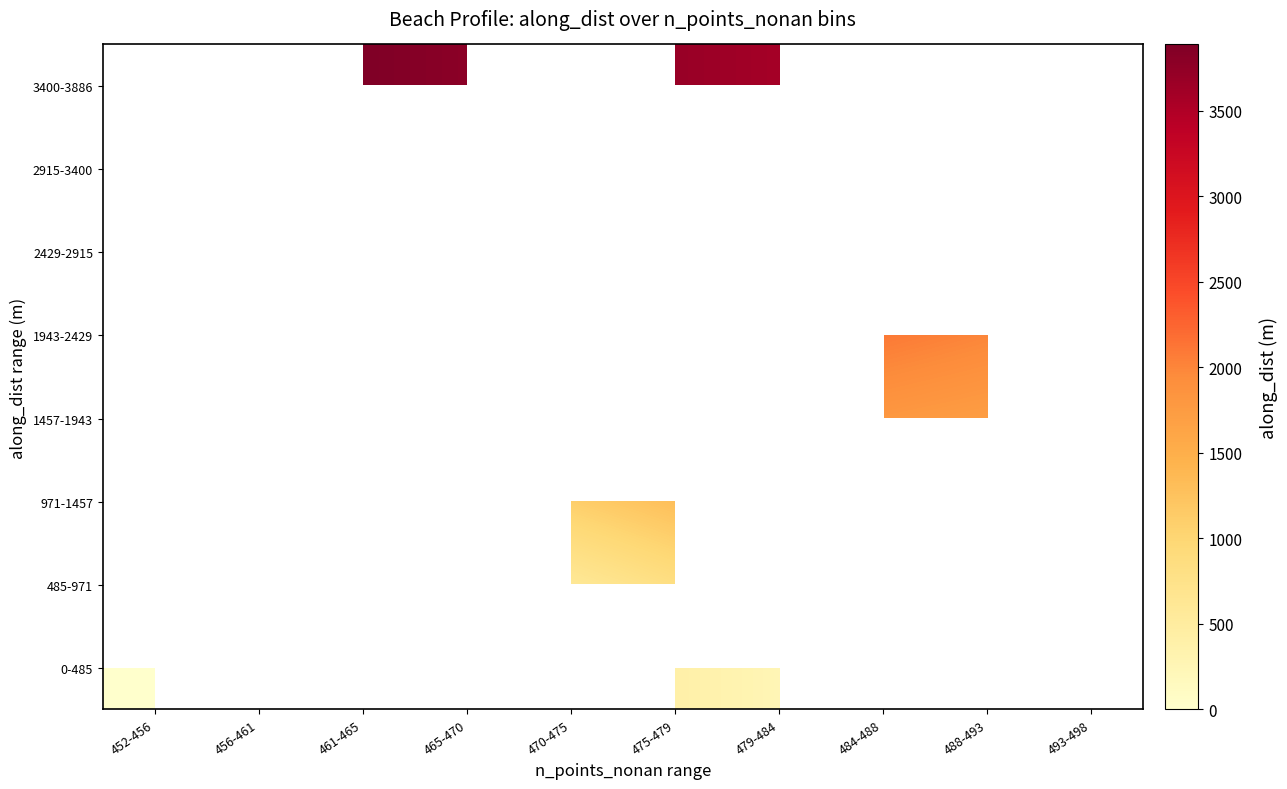

How many series are shown in this chart?

8